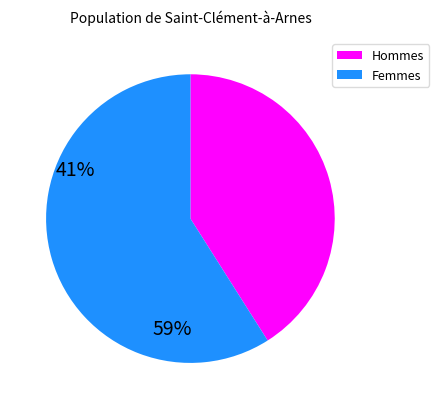

Does any single category account for the majority?

Yes